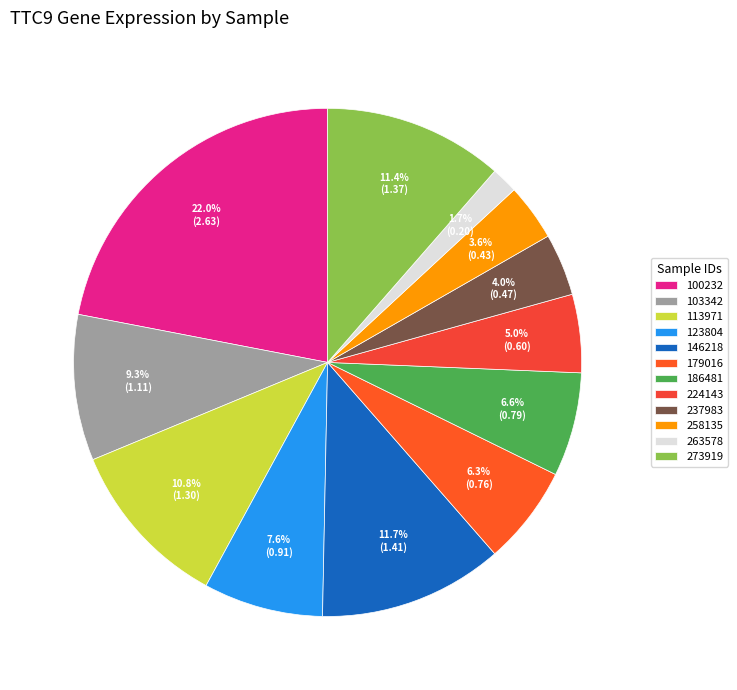

Is it true that 123804 is 8% of the pie?

True